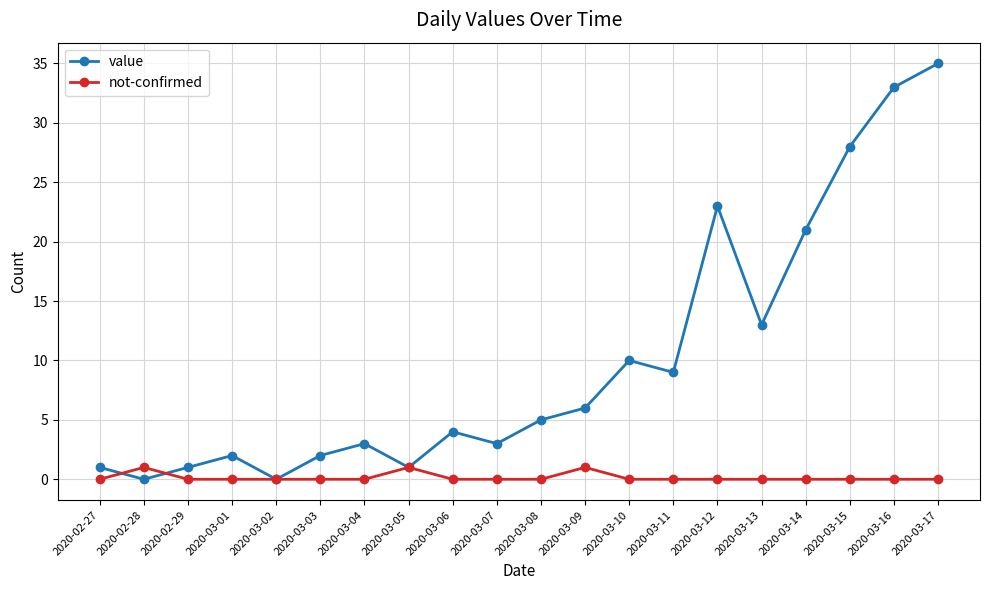

True or false: value and not-confirmed intersect in this chart.

True